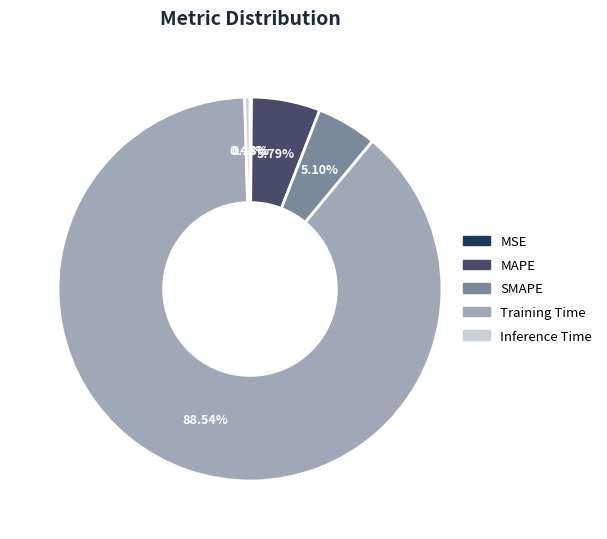

What is the largest slice in the pie chart?

Training Time